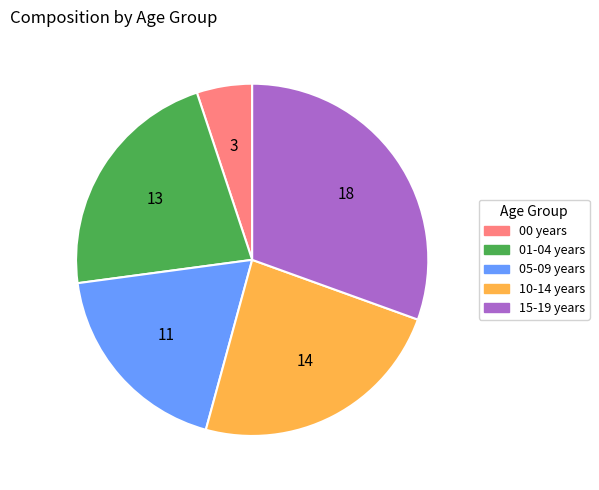

Does 05-09 years account for over 50% of the chart?

No